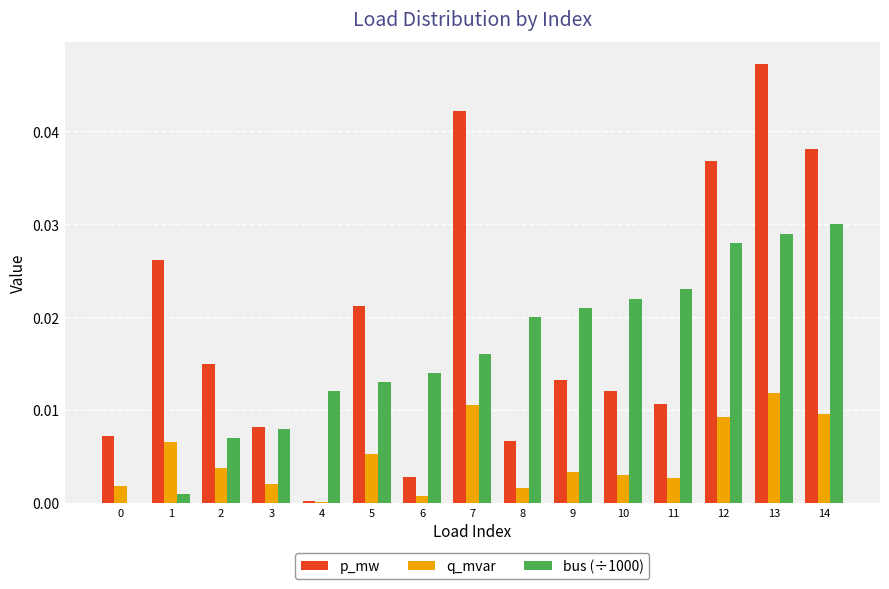

At which category is the sum across all series the highest?

13